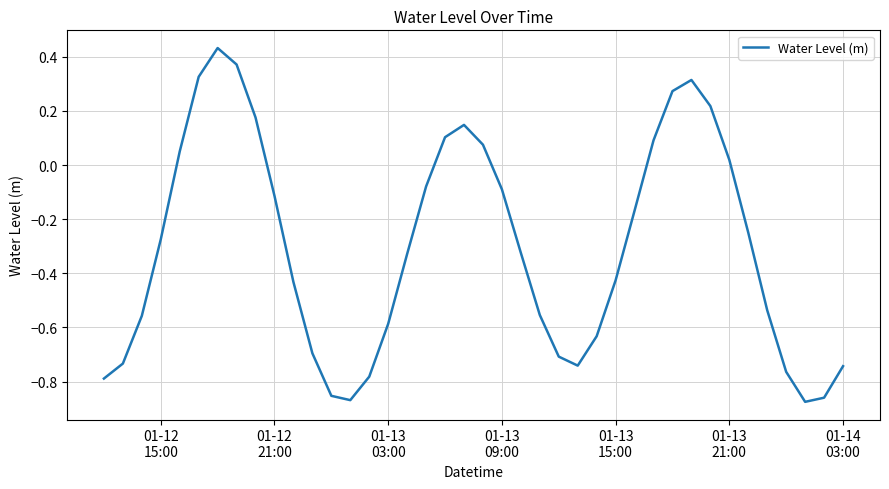

At which label is the value closest to 0?

01-13
21:00